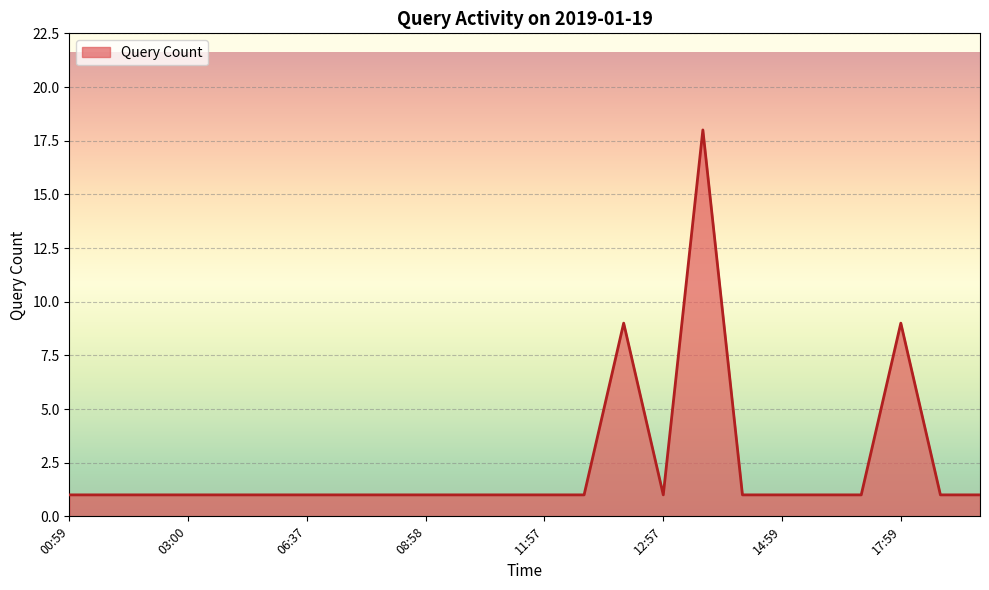

What is the maximum value shown in the chart?

18